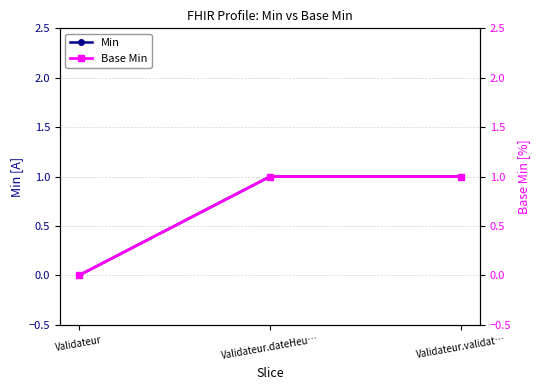

Which series changed the most between Validateur.dateHeu… and Validateur.validat…?

Min